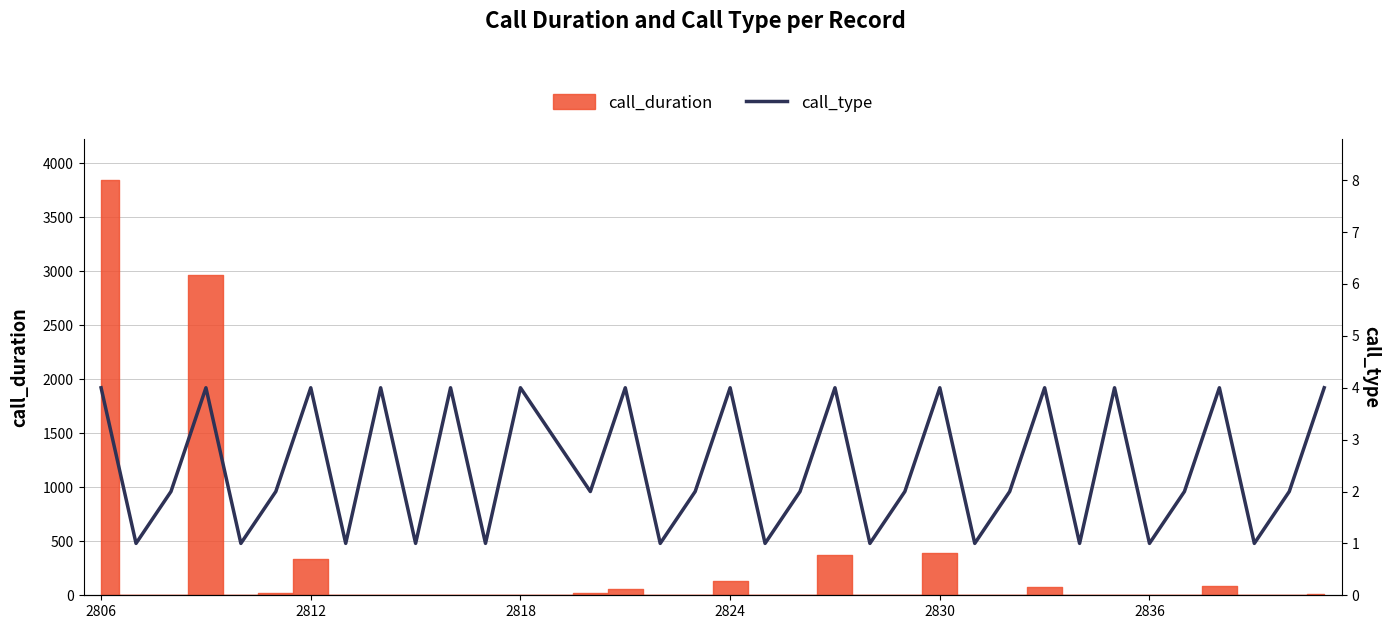

True or false: the data shows 4 at 2824.

True